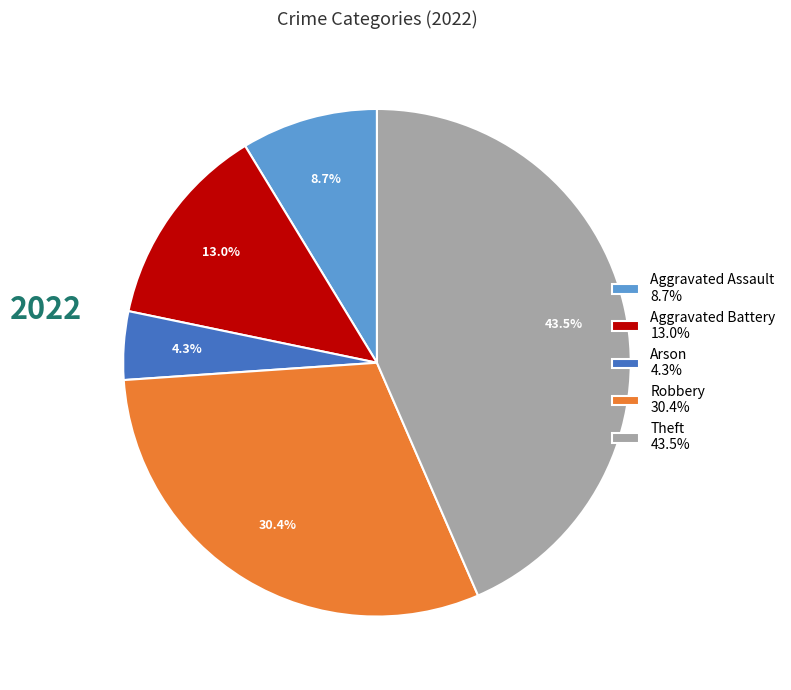

True or false: Arson accounts for 4% of the total.

True